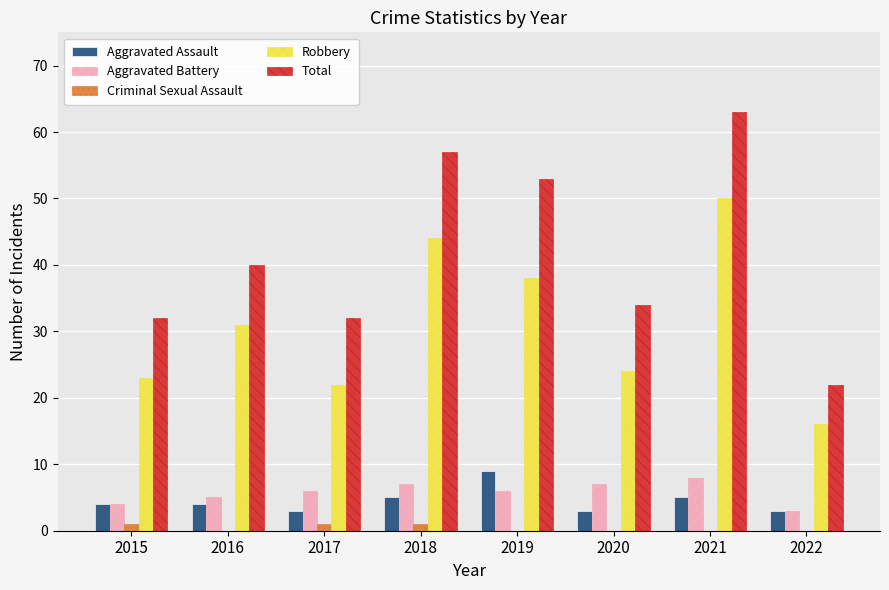

Does the chart contain stacked bars?

No